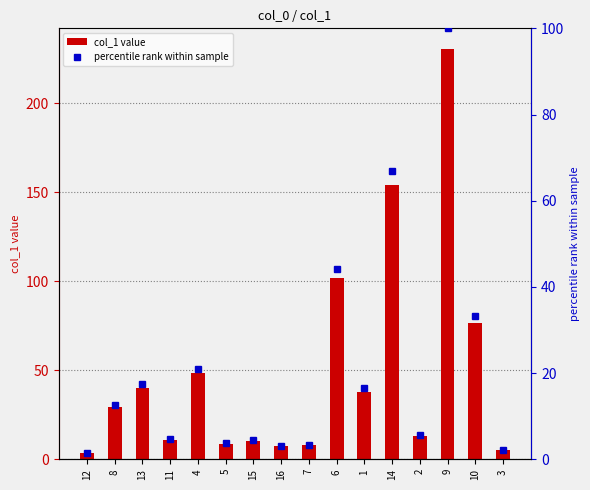

Which series changed the most between 16 and 9?

col_1 value